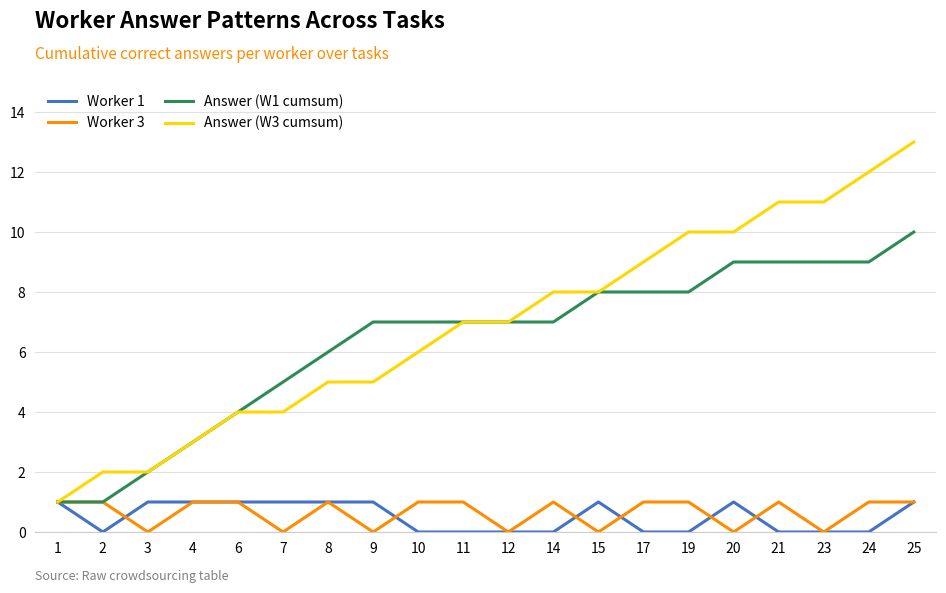

Which series has the largest total across all categories?

Answer (W3 cumsum)